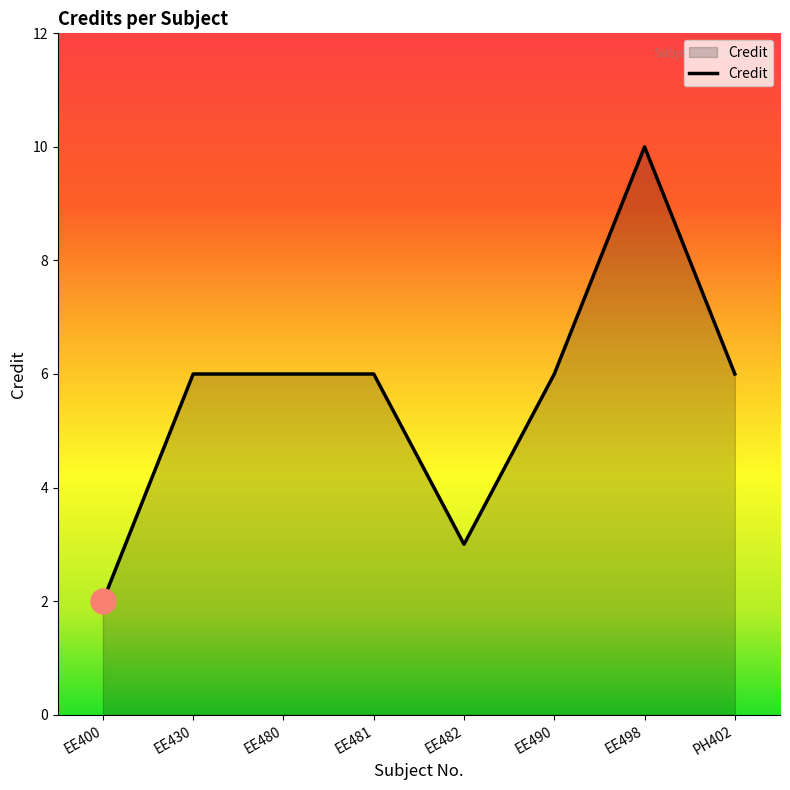

How many lines are shown in the chart?

1